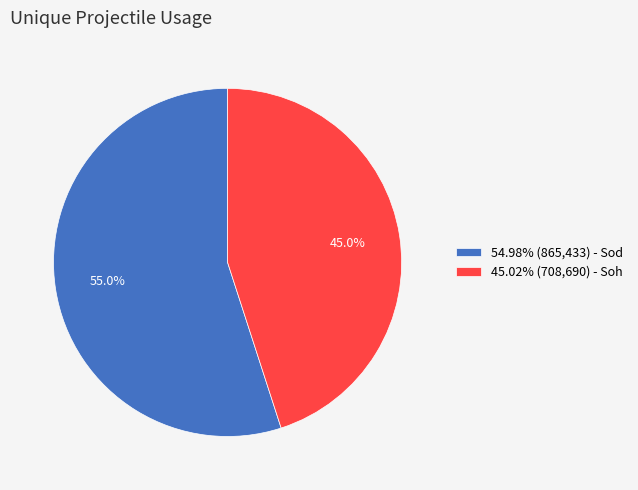

What portion of the pie excludes 54.98% (865,433) - Sod?

45.0%